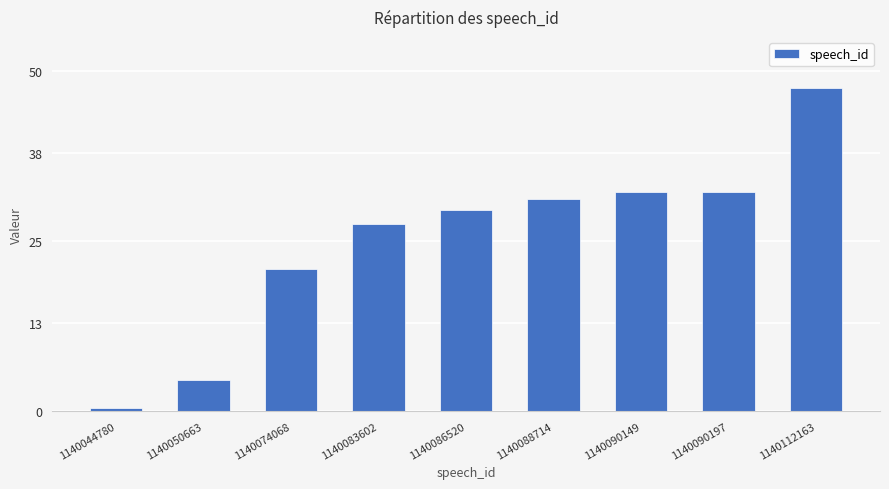

What is the average value?

25.1